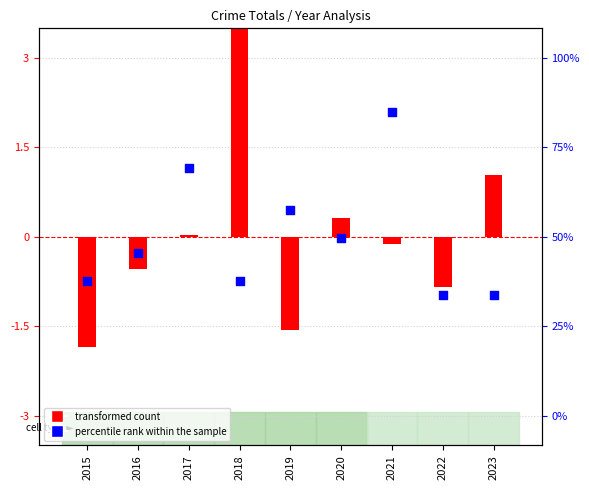

Which series has the widest spread of Y values?

transformed count